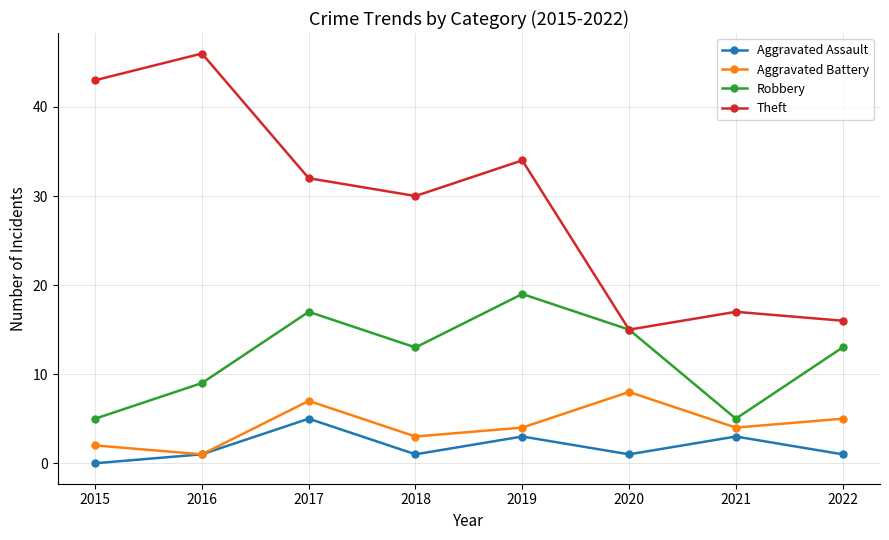

What is the lowest value of the Aggravated Battery series?

1